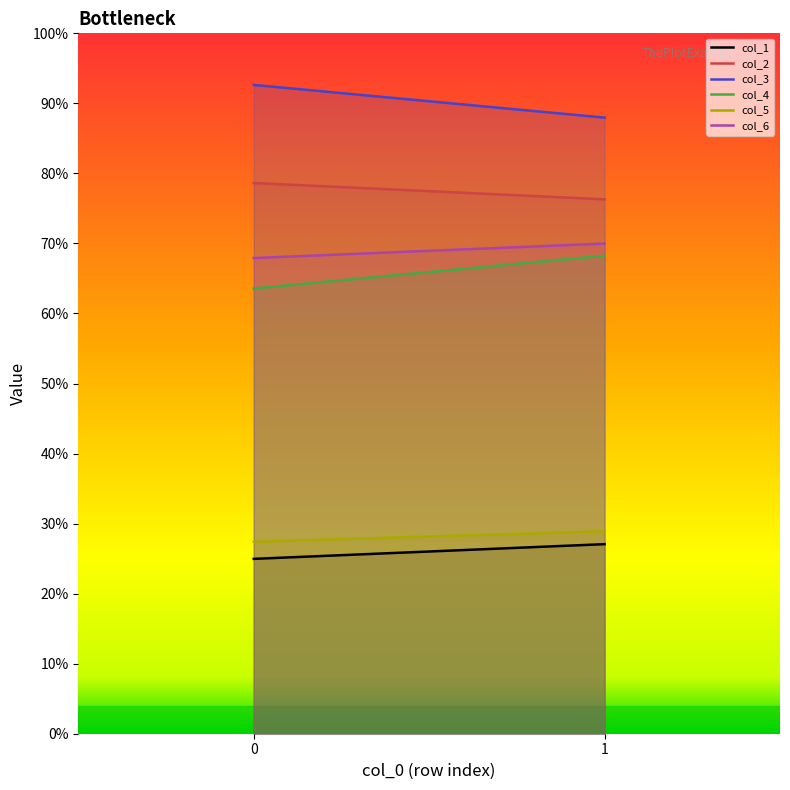

Rank the series by their maximum value, from lowest to highest.

col_1, col_5, col_4, col_6, col_2, col_3